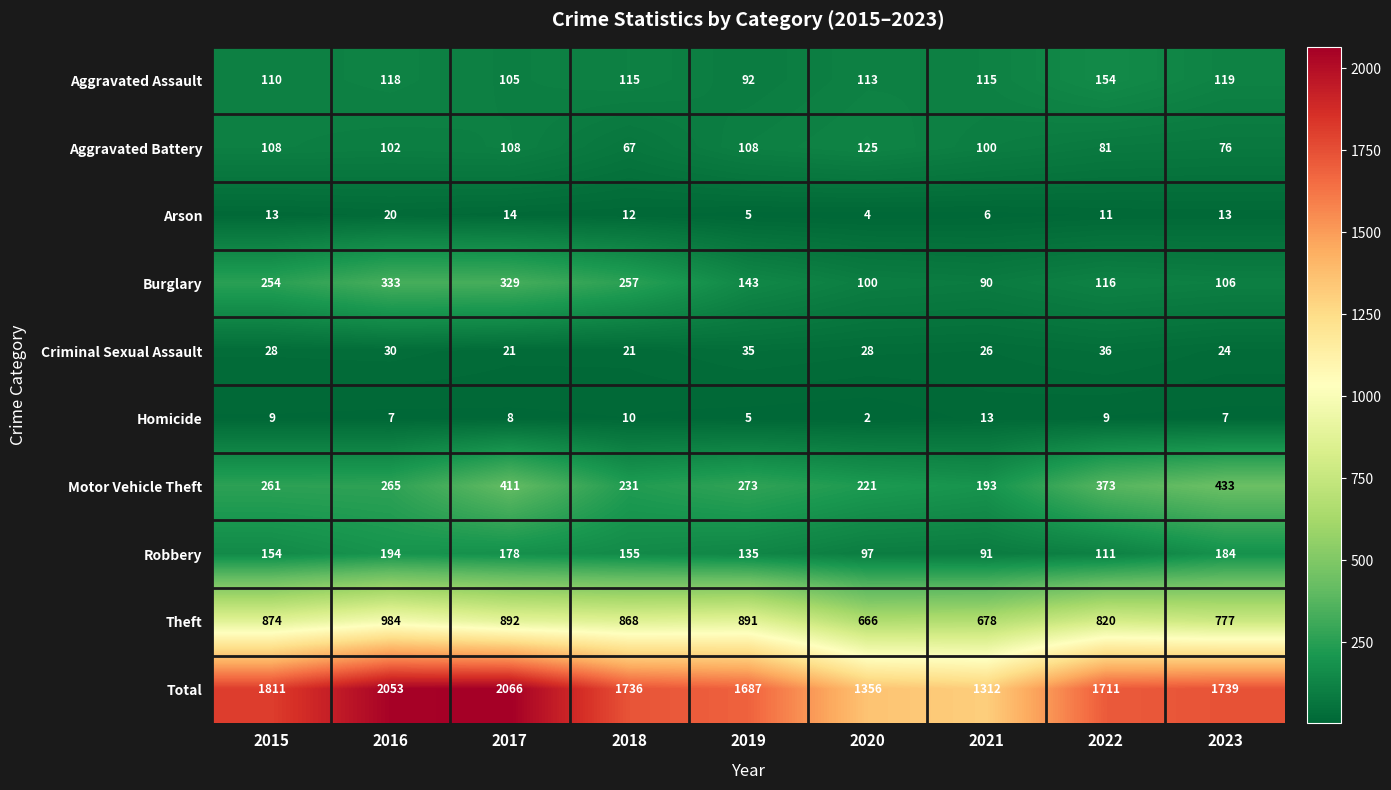

Read the Theft value at 2016.

984